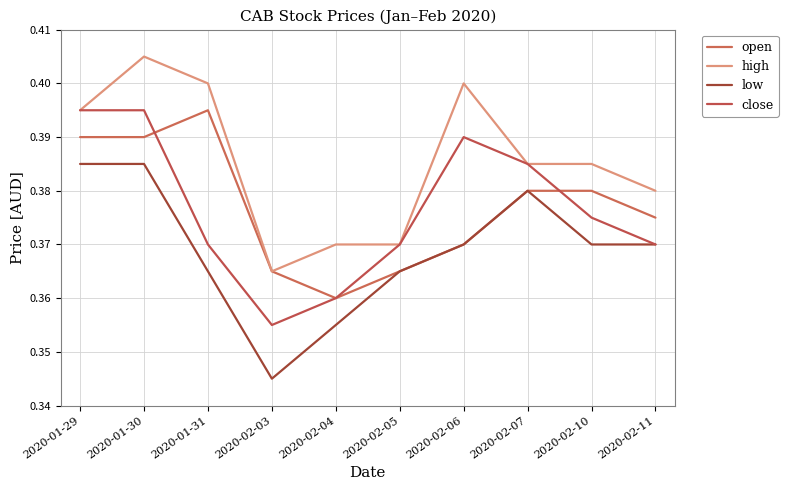

What are all the series names shown in the legend?

open, high, low, close